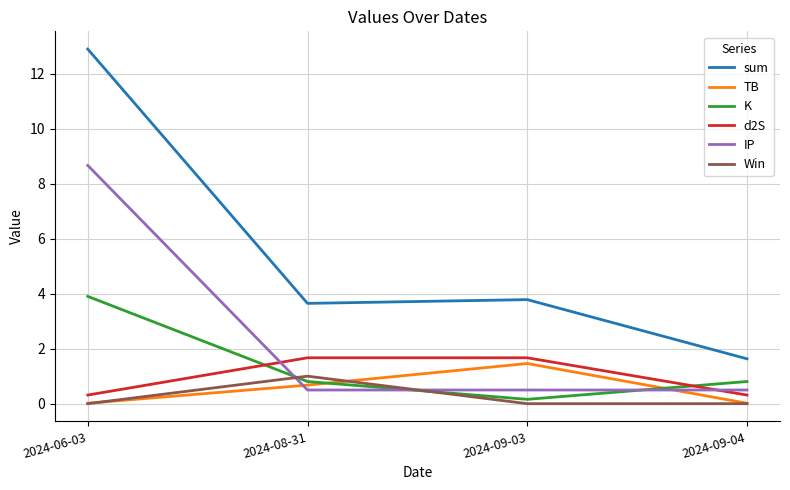

What is the average value of the IP series?

2.5